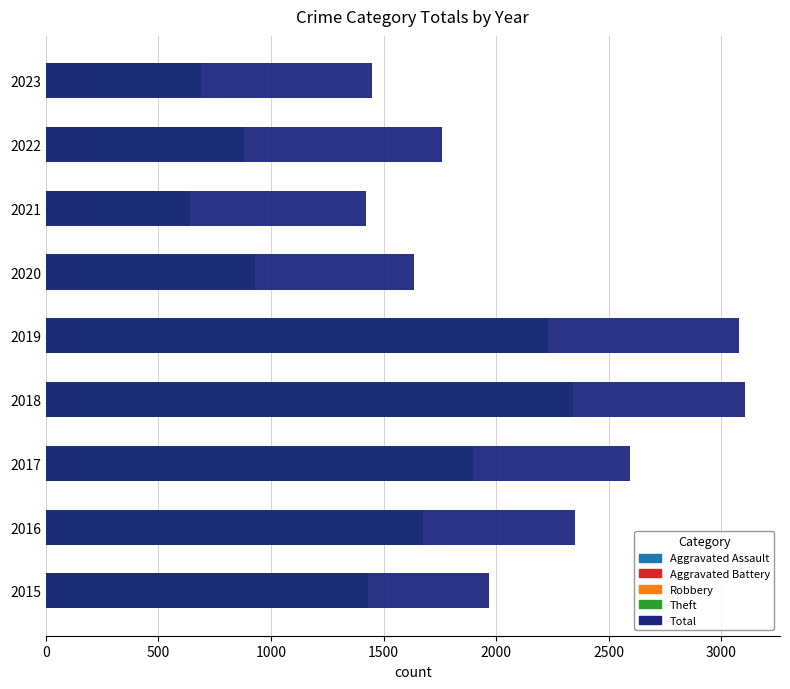

Is it true that Total equals 1071 at 2016?

False